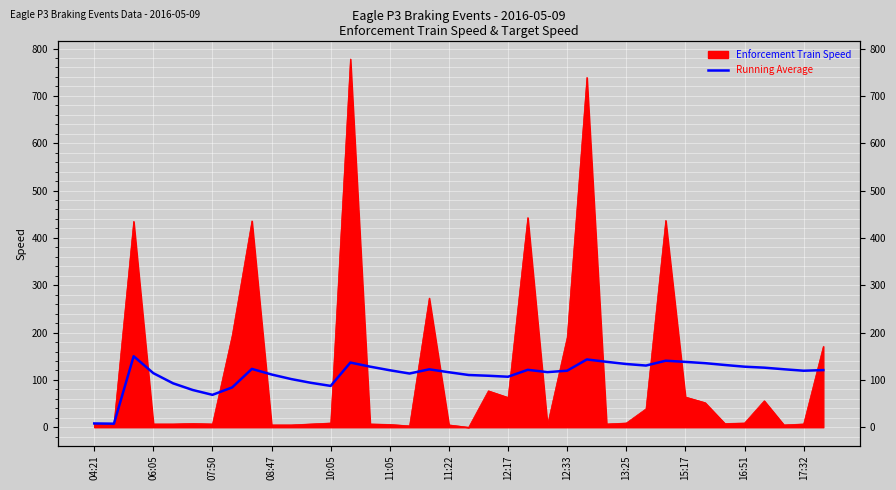

How many lines are shown in the chart?

1